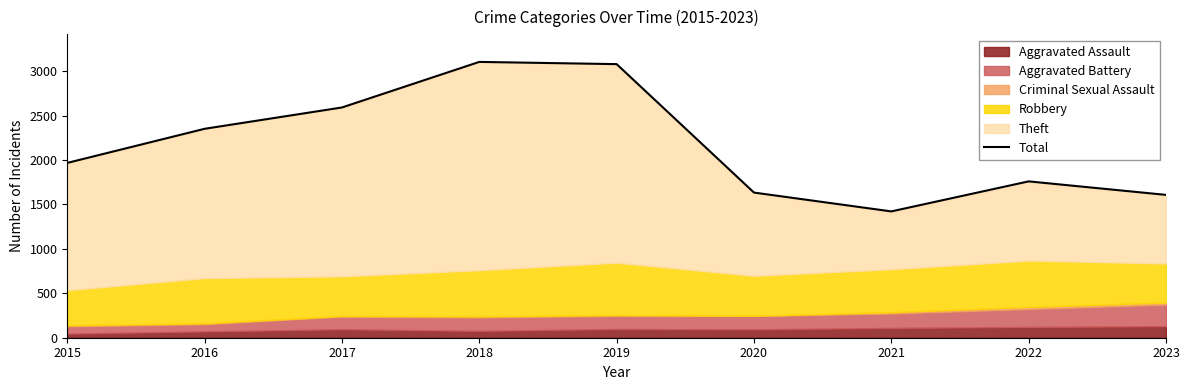

Which label corresponds to the smallest value in the chart?

2021